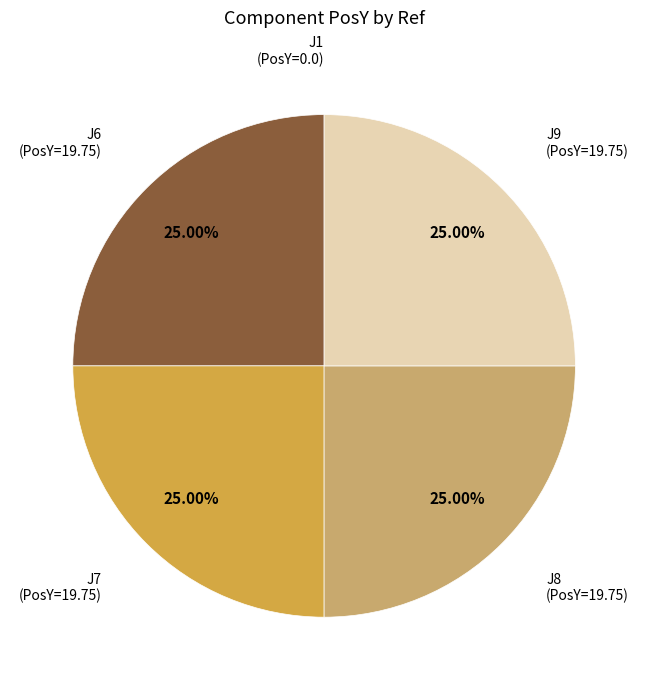

Does J7 represent more than half of the total?

No